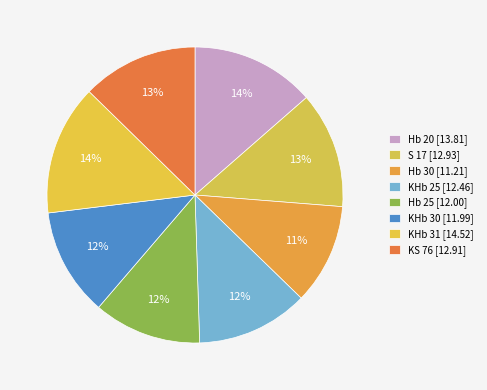

Is there a majority slice in this chart?

No